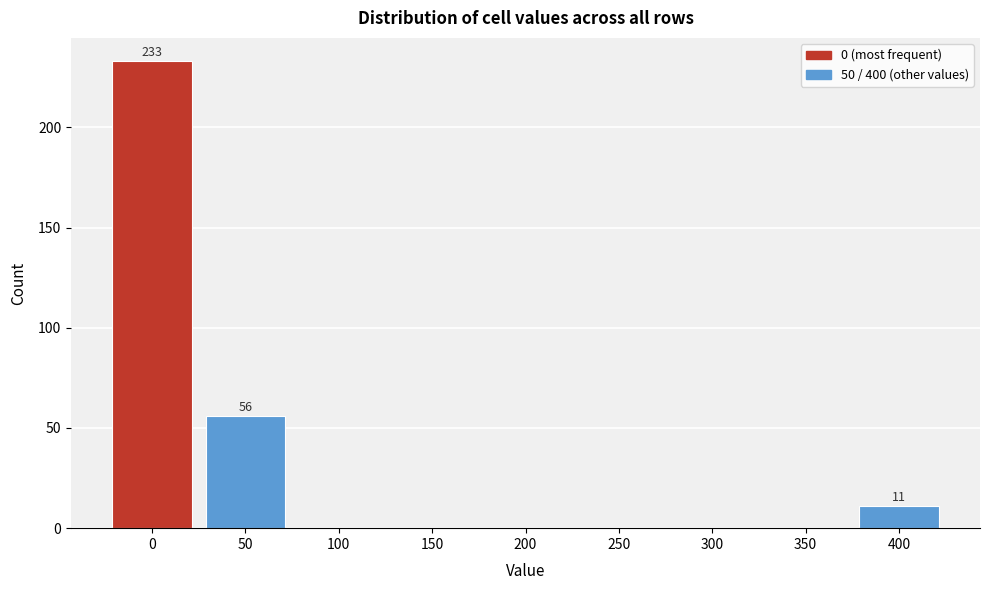

Which range on the x-axis has the tallest bar?

-25 to 25